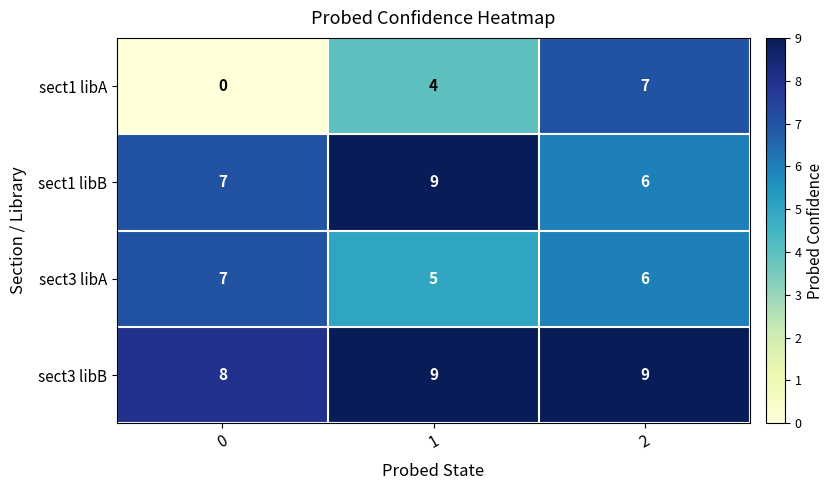

List the series in order of their overall mean, lowest first.

sect1 libA, sect3 libA, sect1 libB, sect3 libB